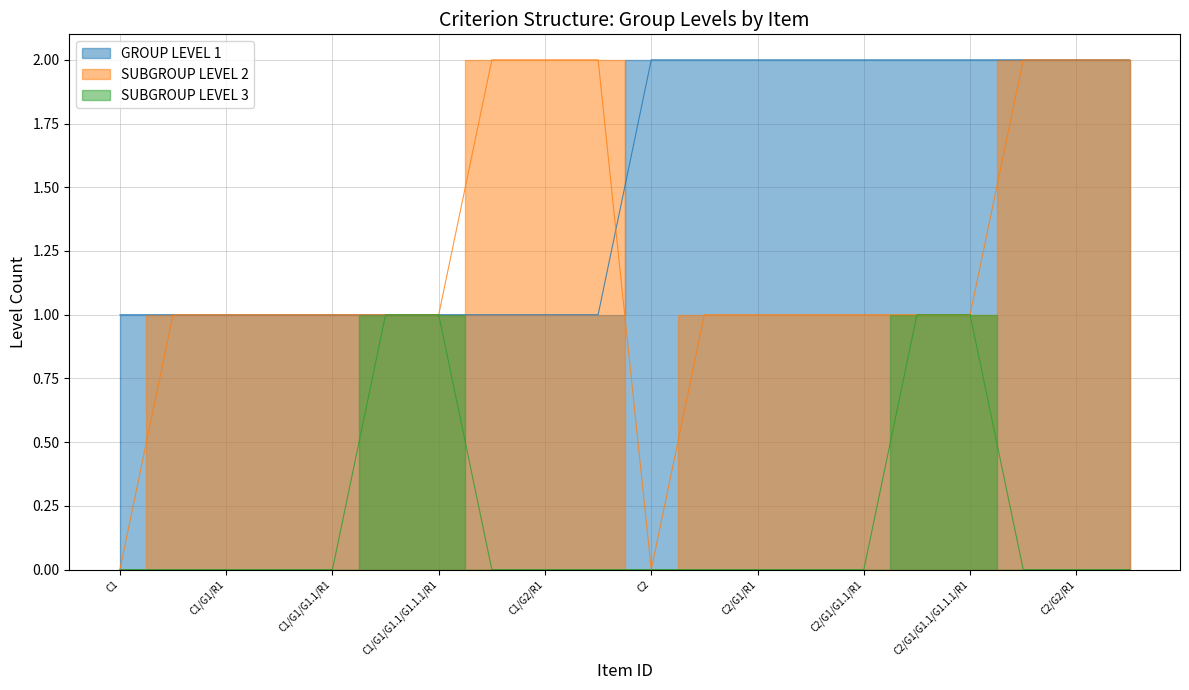

After their last crossing, which series has the higher values: GROUP LEVEL 1 or SUBGROUP LEVEL 2?

GROUP LEVEL 1